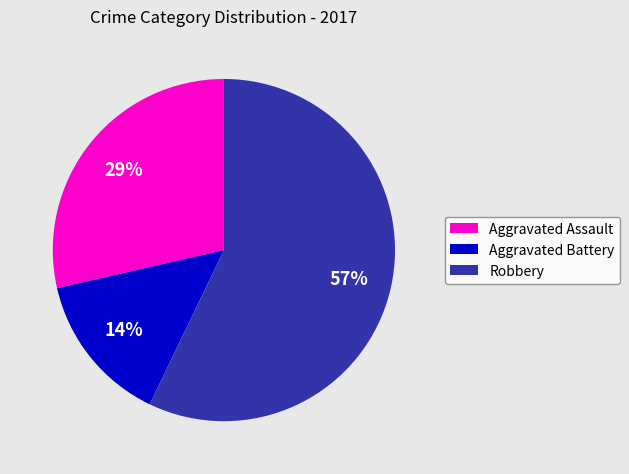

Which slice is the largest?

Robbery